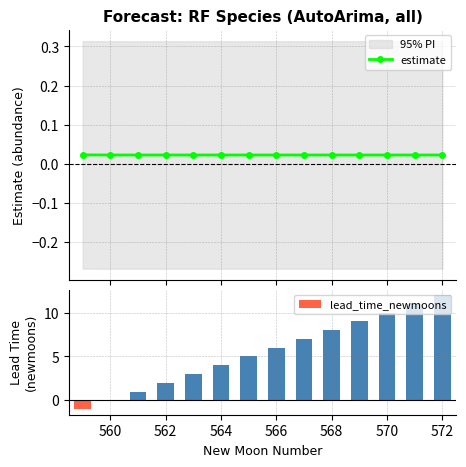

Which series has the largest total across all categories?

lead_time_newmoons